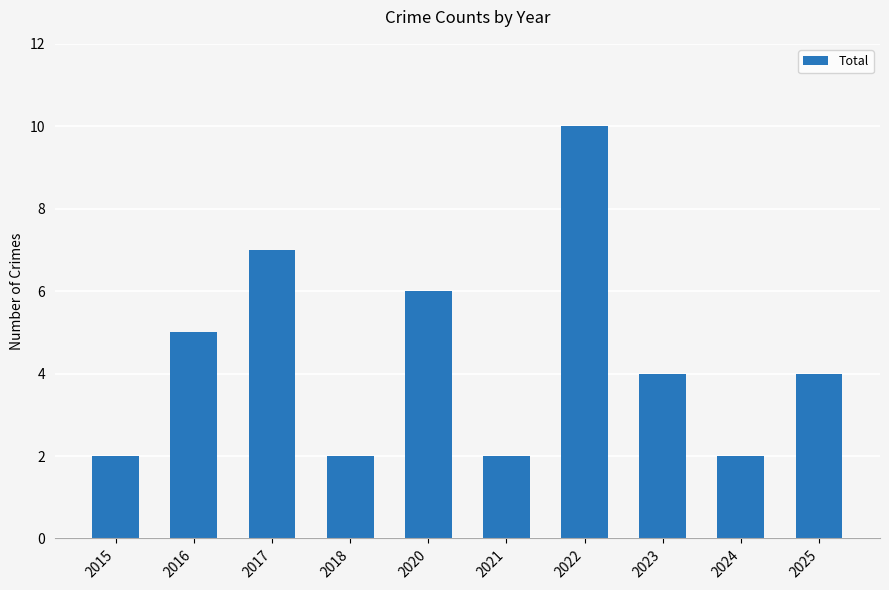

The chart shows a value of 2 at 2015. True or false?

True